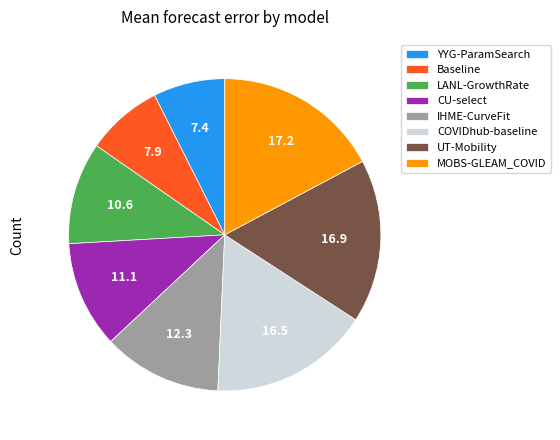

Is it true that YYG-ParamSearch is 1% of the pie?

False